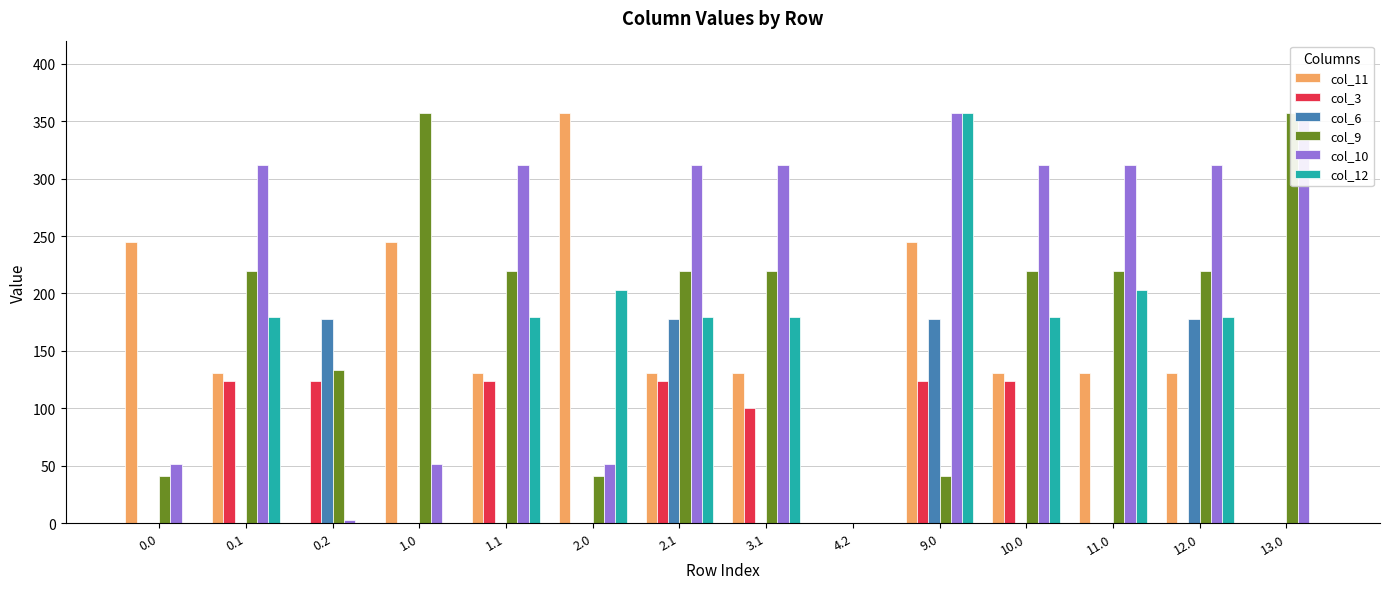

Is it true that col_6 equals 70.7 at 1.1?

False